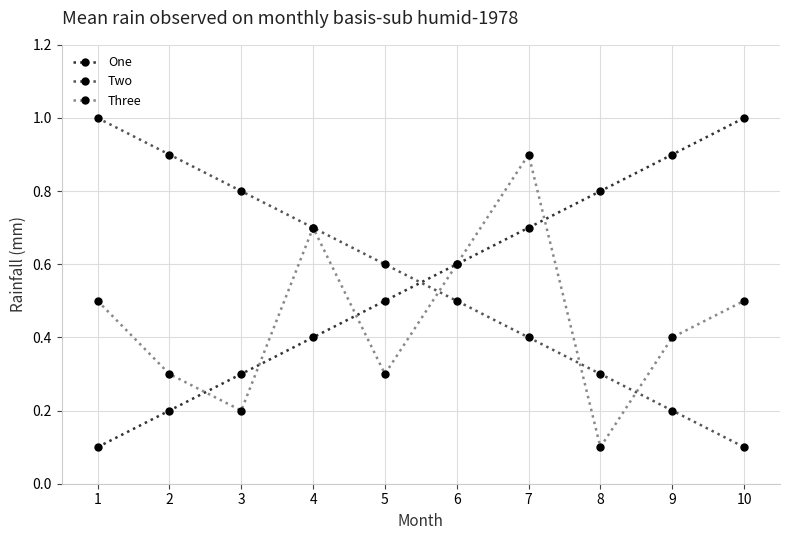

Where is Three nearest to the value 0?

8